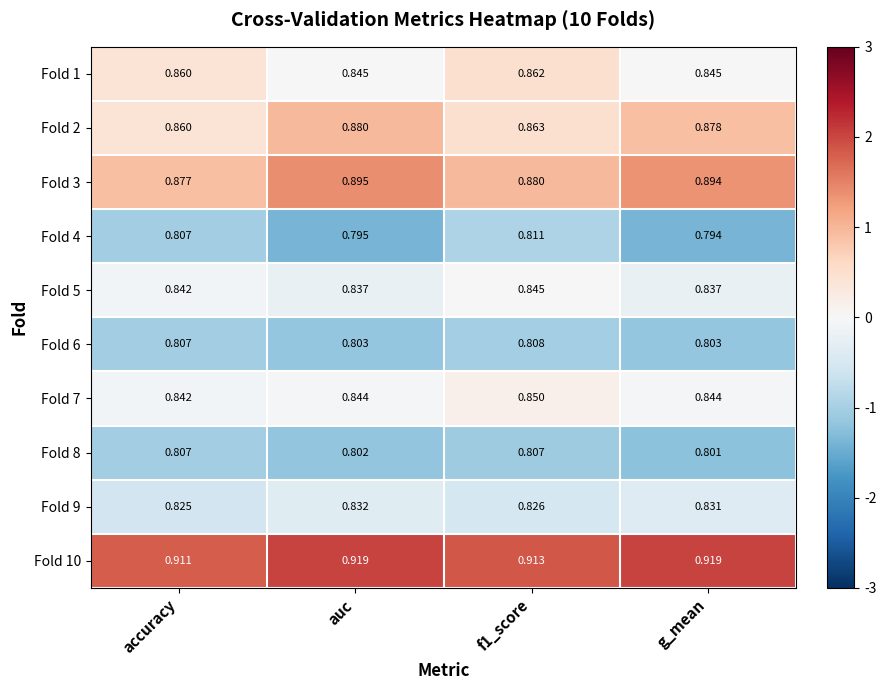

Which label corresponds to the smallest value in the chart?

g_mean